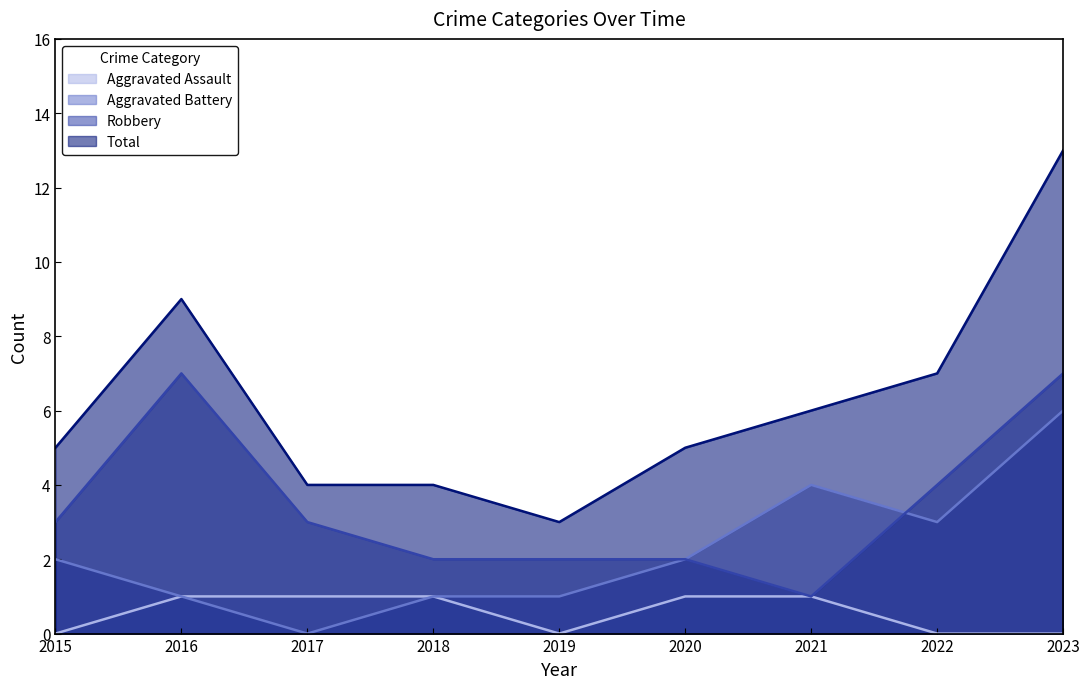

Does the chart display data point markers on the line(s)?

No